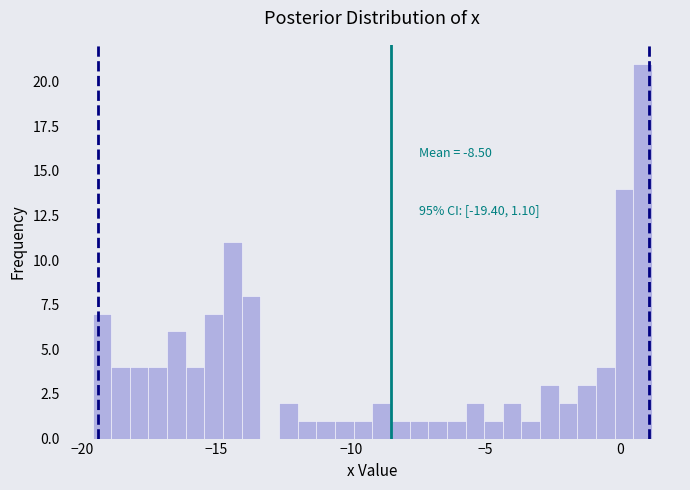

Around what value on the x-axis is the tallest bar? Give the approximate position of its centre, as read against the axis.

1.0